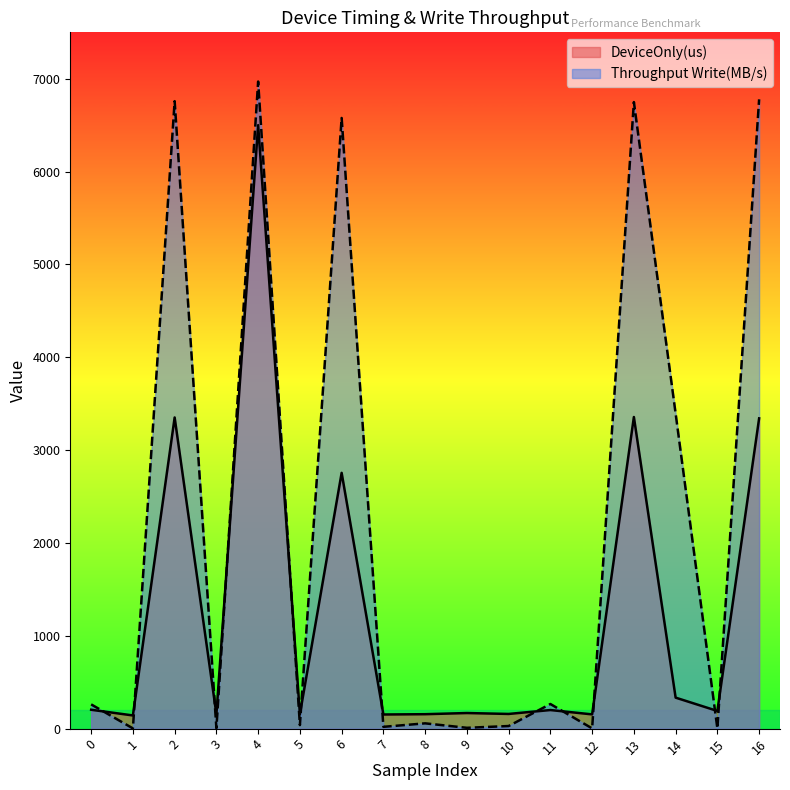

Reading right to left, list all the values displayed in this chart.

DeviceOnly(us): 16=3342.0	15=190.4	14=333.8	13=3356.5	12=153.5	11=200.2	10=158.2	9=168.0	8=155.5	7=152.2	6=2755.1	5=155.1	4=6500.0	3=154.7	2=3351.6	1=141.9	0=203.3
Throughput Write(MB/s): 16=6778.1	15=1.9	14=3393.4	13=6748.8	12=2.4	11=265.2	10=28.0	9=8.8	8=56.9	7=19.4	6=6577.6	5=38.0	4=6970.0	3=4.8	2=6758.7	1=2.6	0=261.2